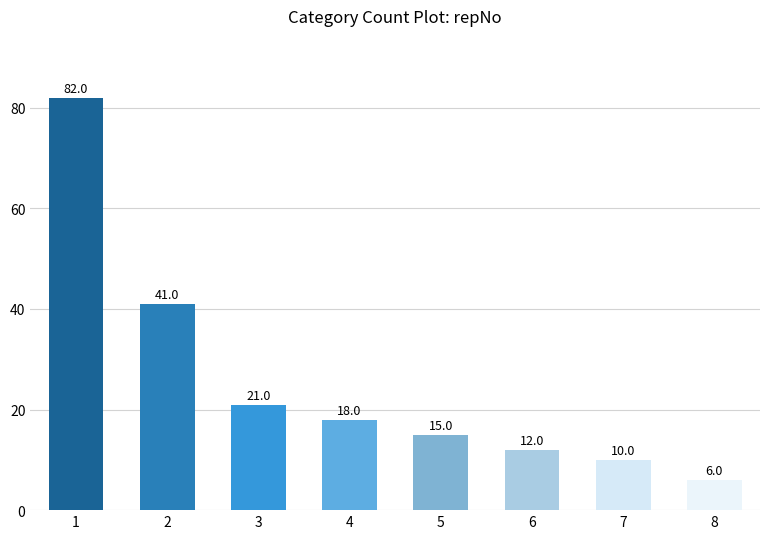

List the labels in order of value, largest first.

1, 2, 3, 4, 5, 6, 7, 8